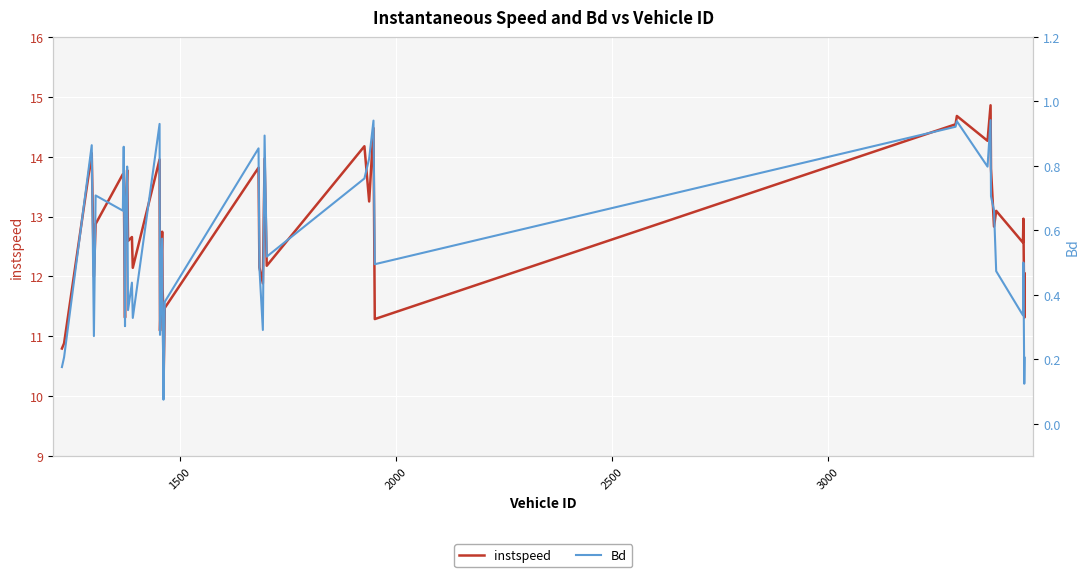

What are all the series names shown in the legend?

instspeed, Bd